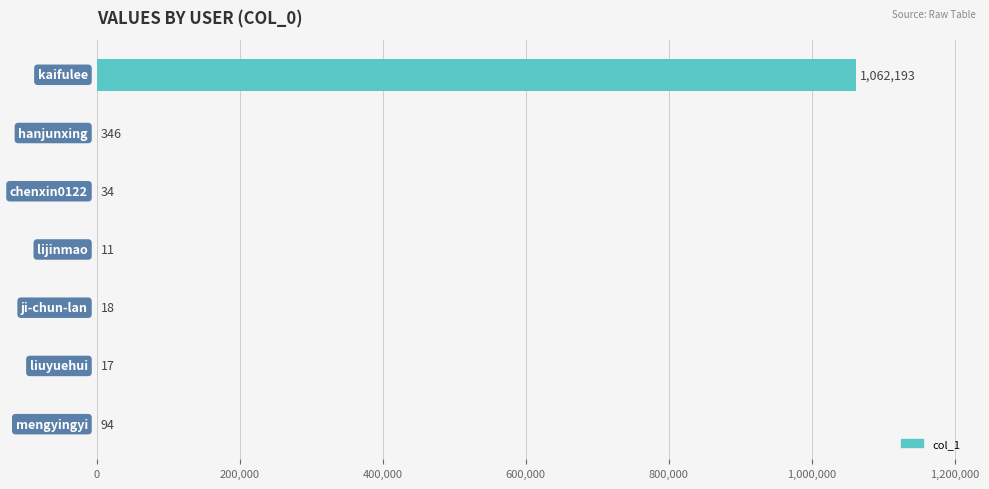

What is the greatest value displayed?

1062193